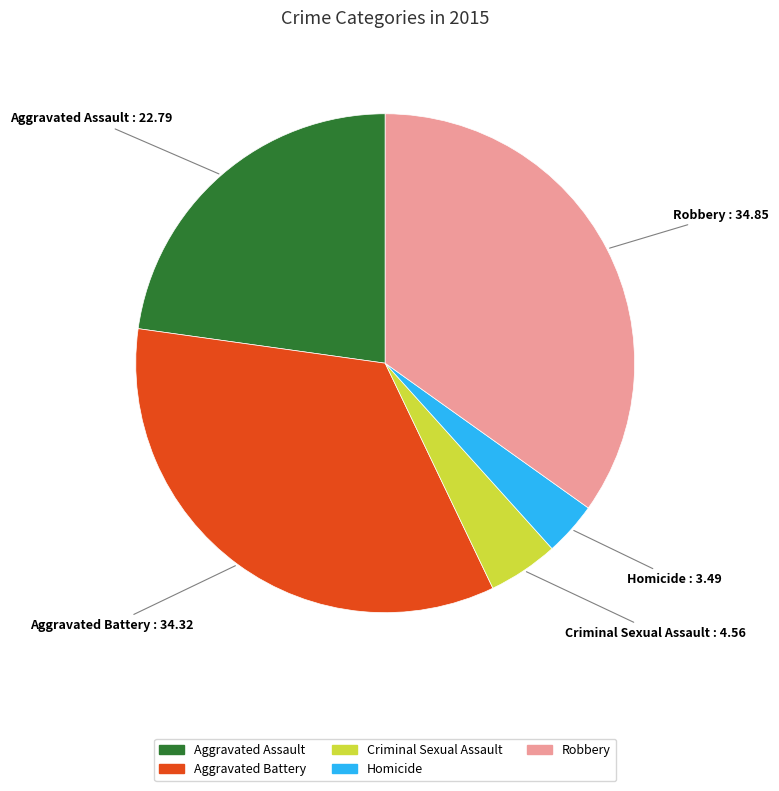

Do Aggravated Assault and Criminal Sexual Assault together represent more than half of the pie?

No